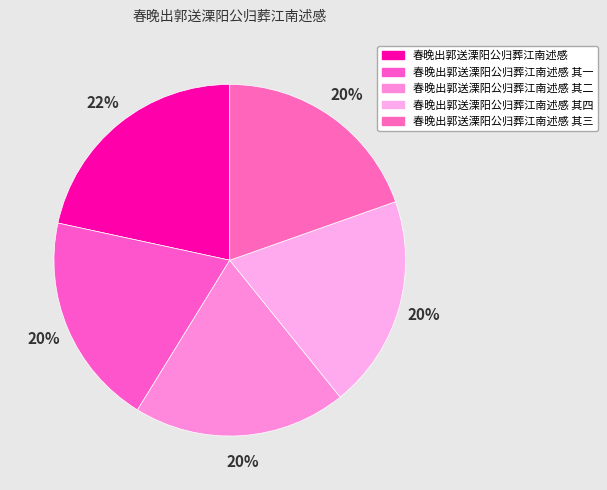

To the nearest percent, what is the combined percentage of 春晚出郭送溧阳公归葬江南述感 其二 and 春晚出郭送溧阳公归葬江南述感 其一?

39%